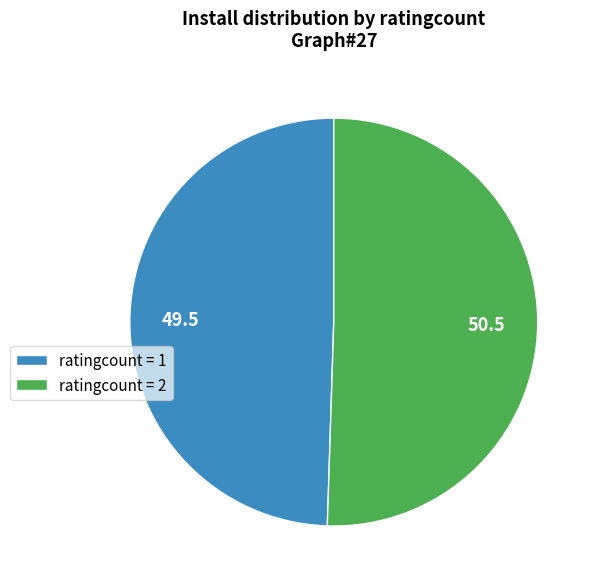

Which slice is the smallest?

ratingcount = 1